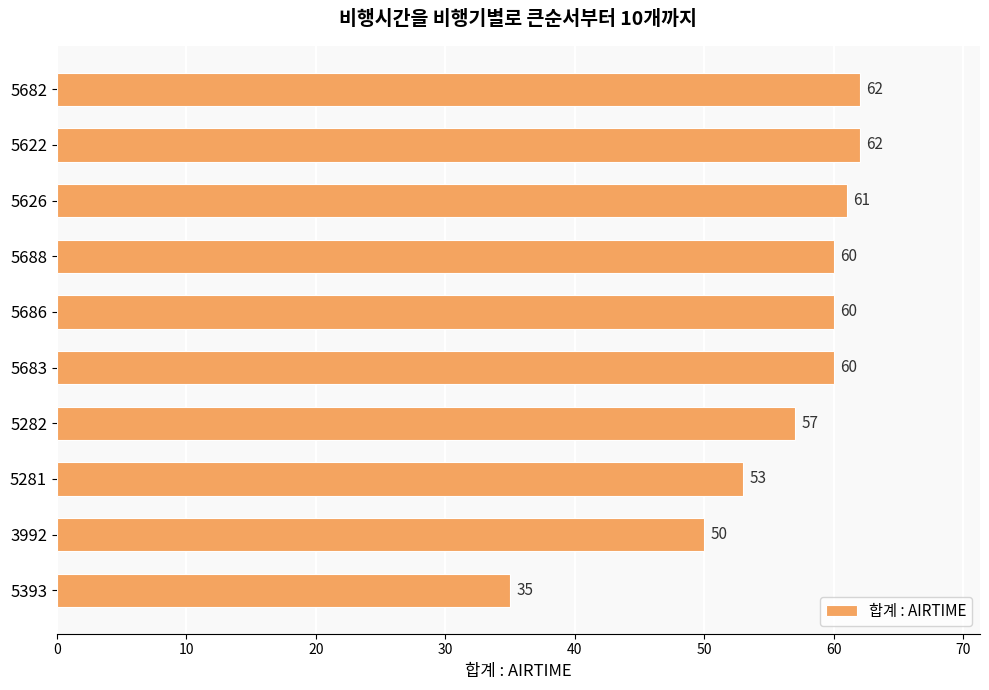

What is the difference between the maximum and second lowest values?

12